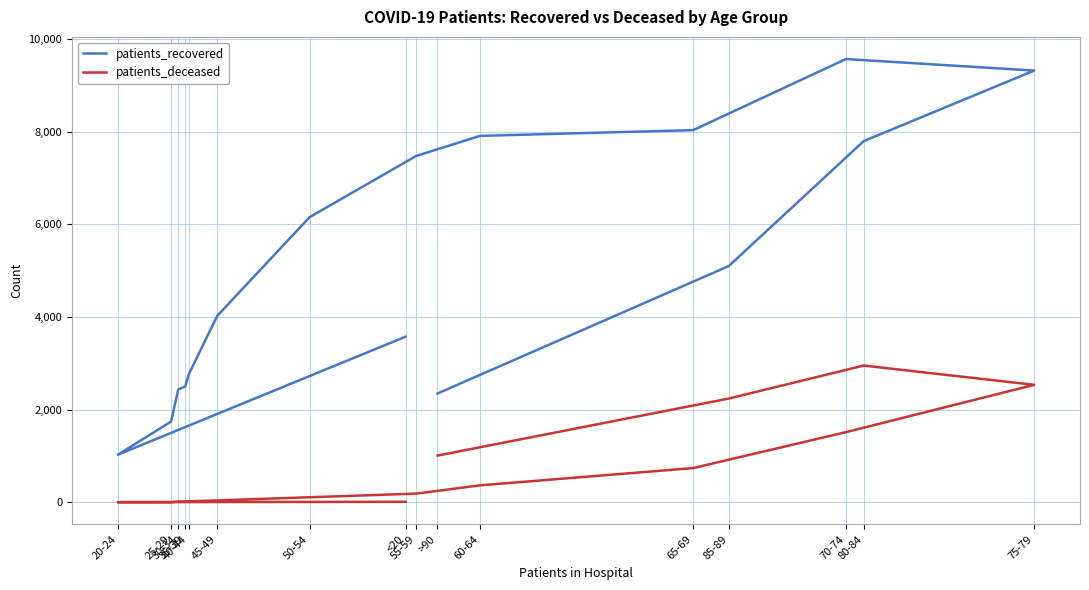

True or false: patients_recovered and patients_deceased intersect in this chart.

False